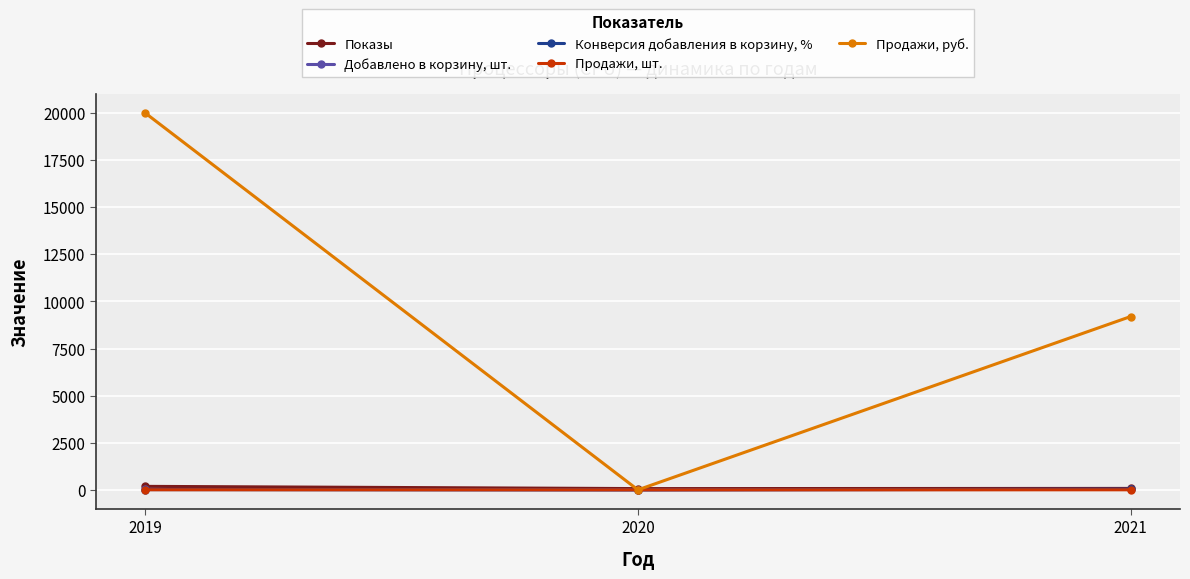

What is the sum of the Добавлено в корзину, шт. values at 2020 and 2019?

23.0